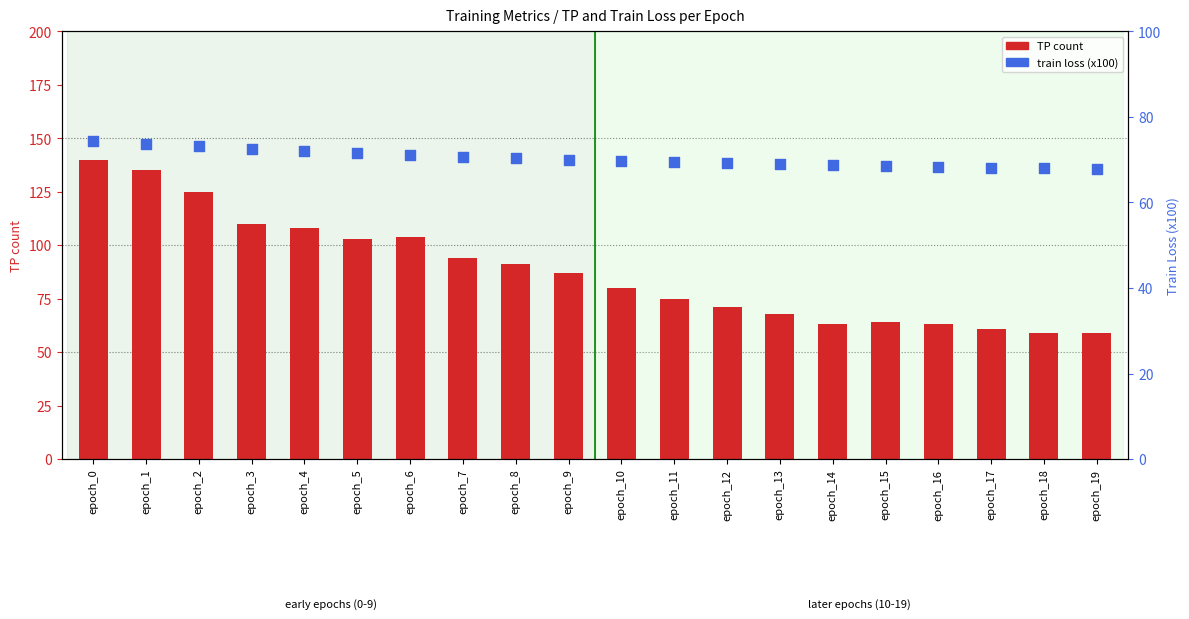

Which series has the largest total across all categories?

TP count